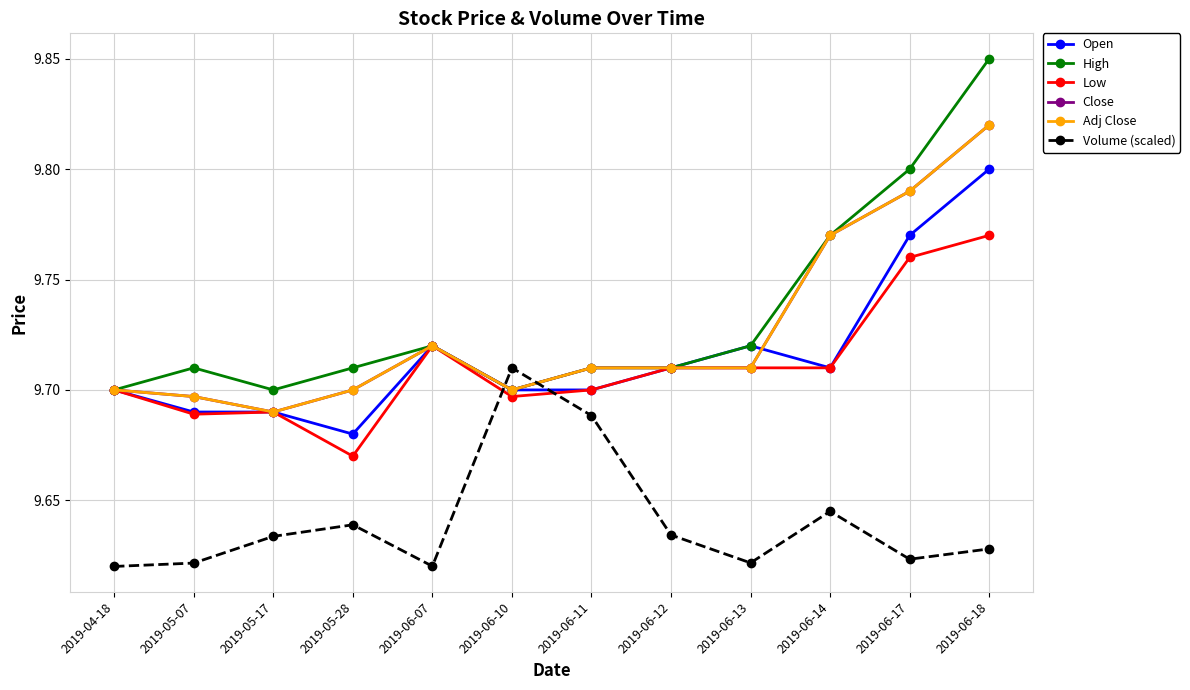

List the series in order of their peak value, lowest first.

Volume (scaled), Low, Open, Close, Adj Close, High